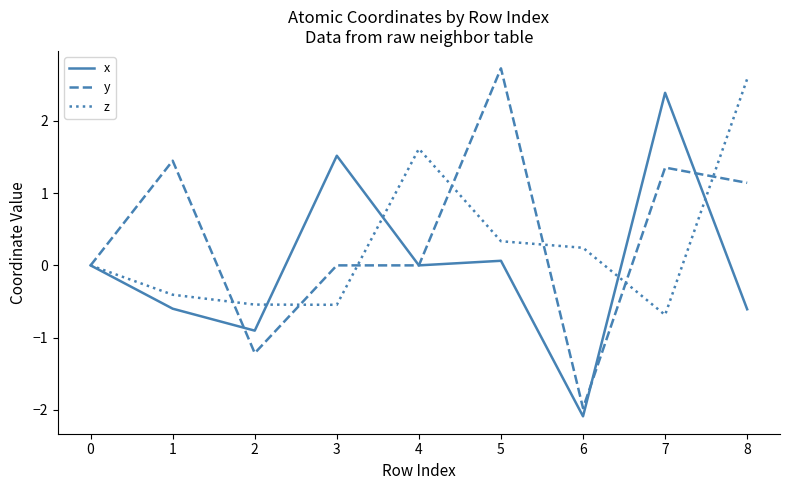

Is it true that z equals 0.0 at 0?

True